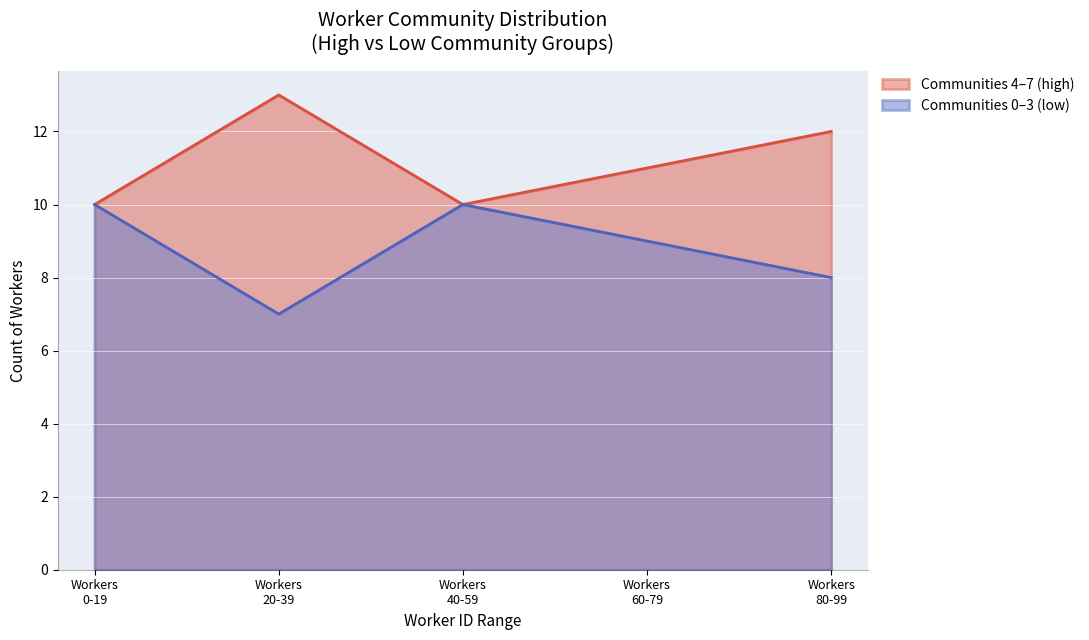

Which category has the highest value across all series?

Workers
20-39